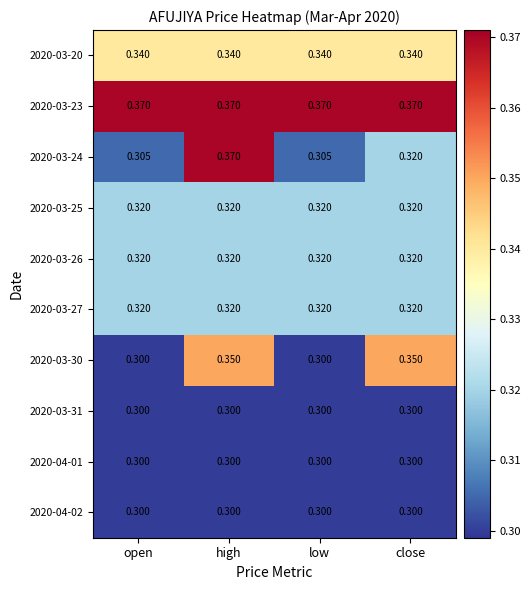

At how many categories does at least one series exceed 0?

4